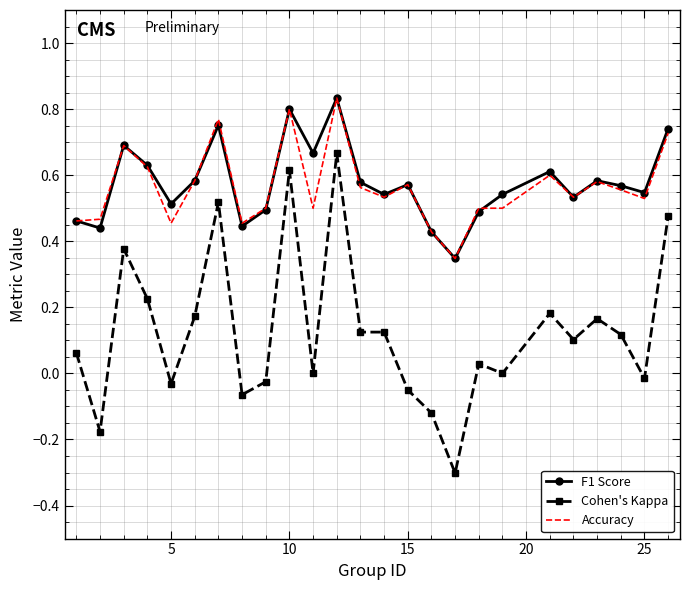

True or false: Cohen's Kappa and F1 Score intersect in this chart.

False